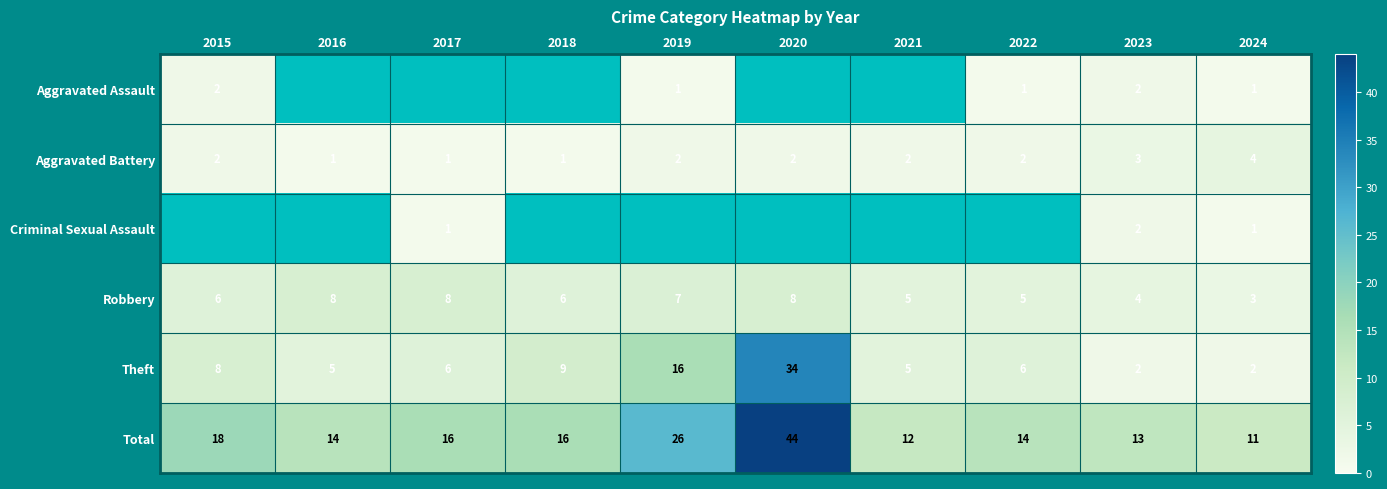

What is the difference between the maximum and minimum values in the Total series?

33